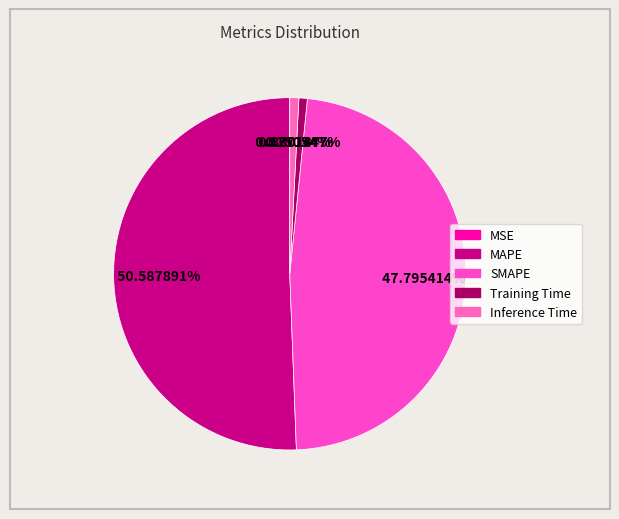

Is there a majority slice in this chart?

Yes